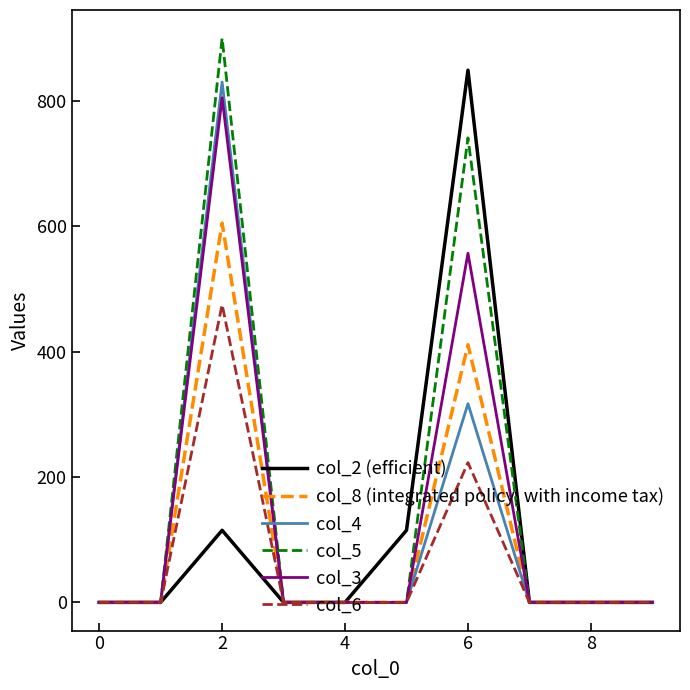

Which series has the largest range (max minus min)?

col_5